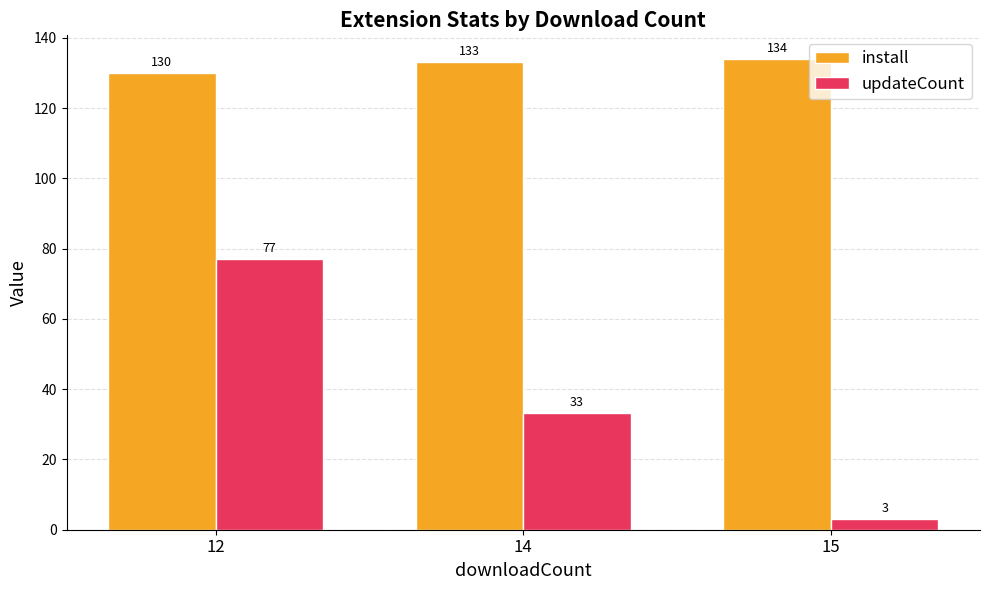

At which label does install reach its peak?

15